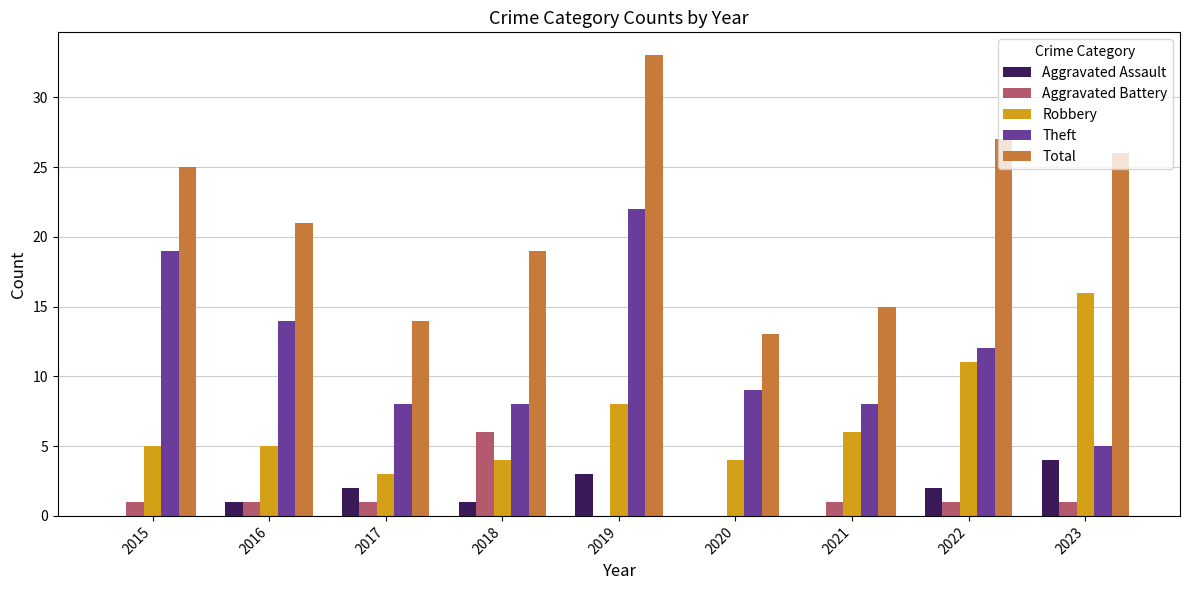

Does the chart contain stacked bars?

No